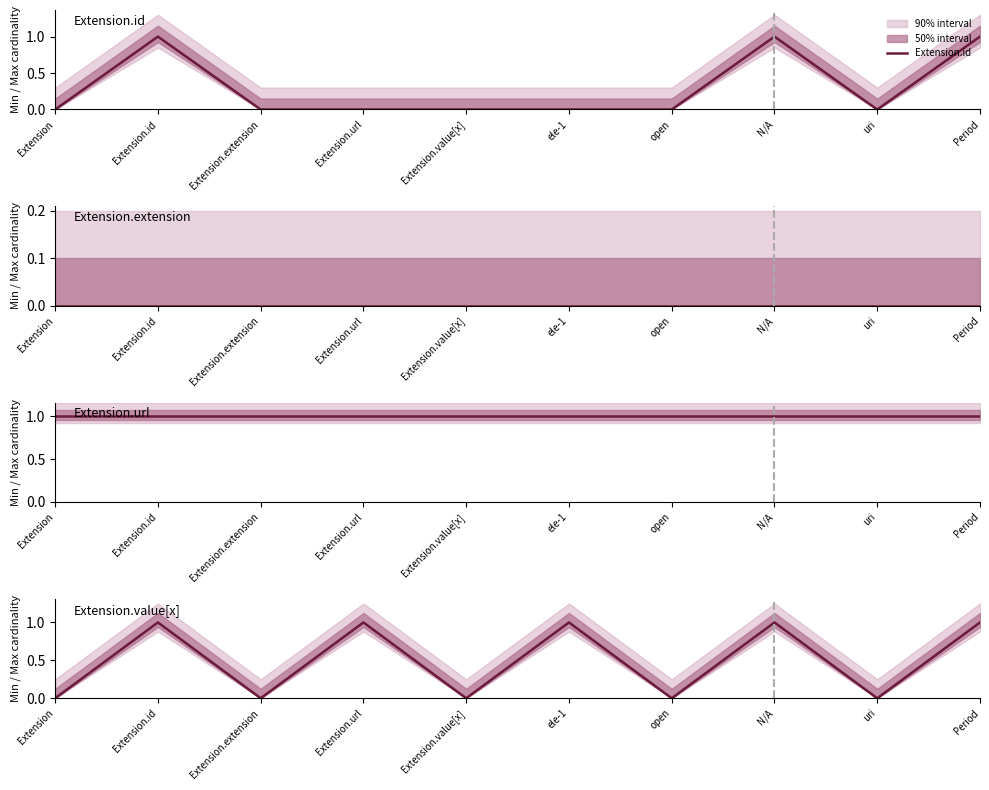

Between Extension and open, which is larger?

Extension